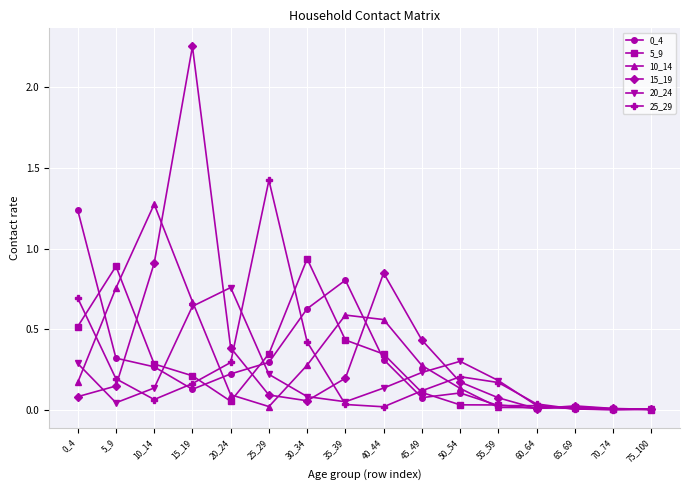

Which series changed the most between 20_24 and 45_49?

20_24